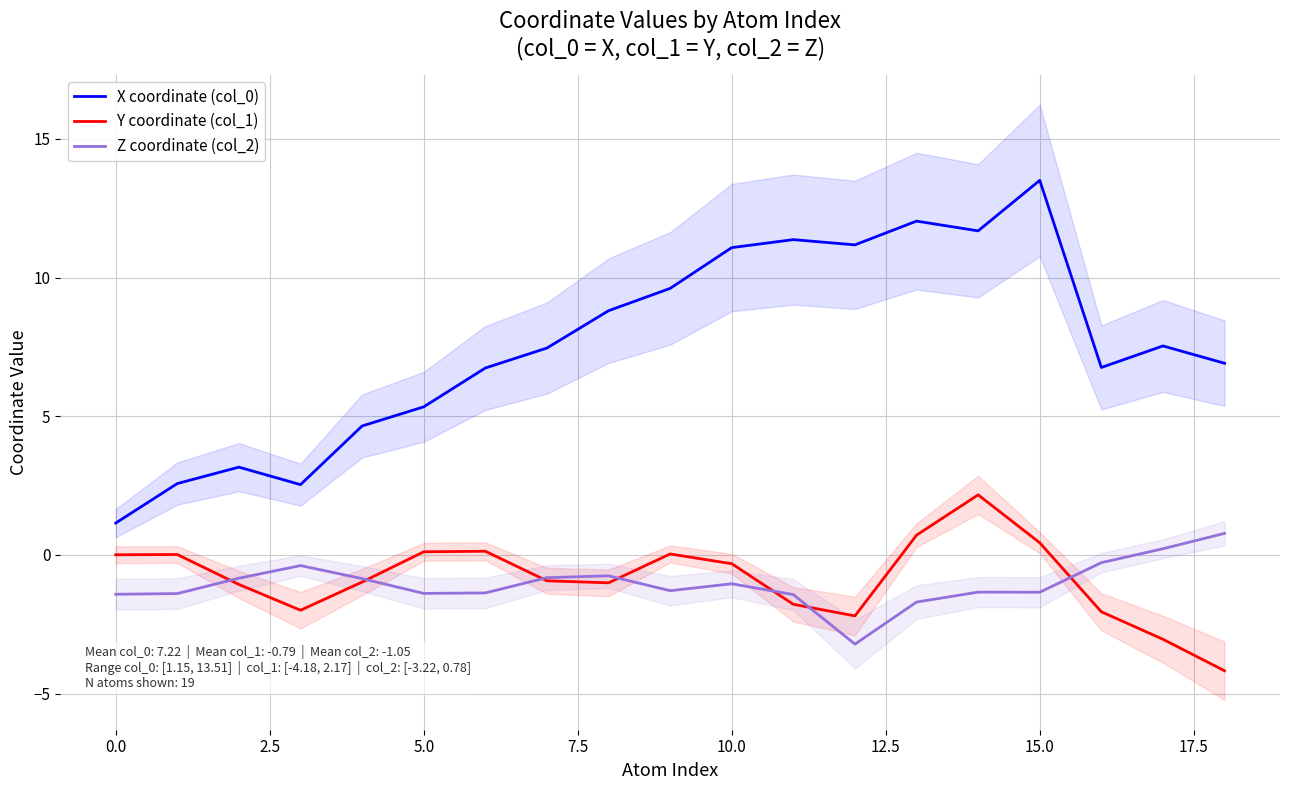

Where is Z coordinate (col_2) nearest to the value -1?

10